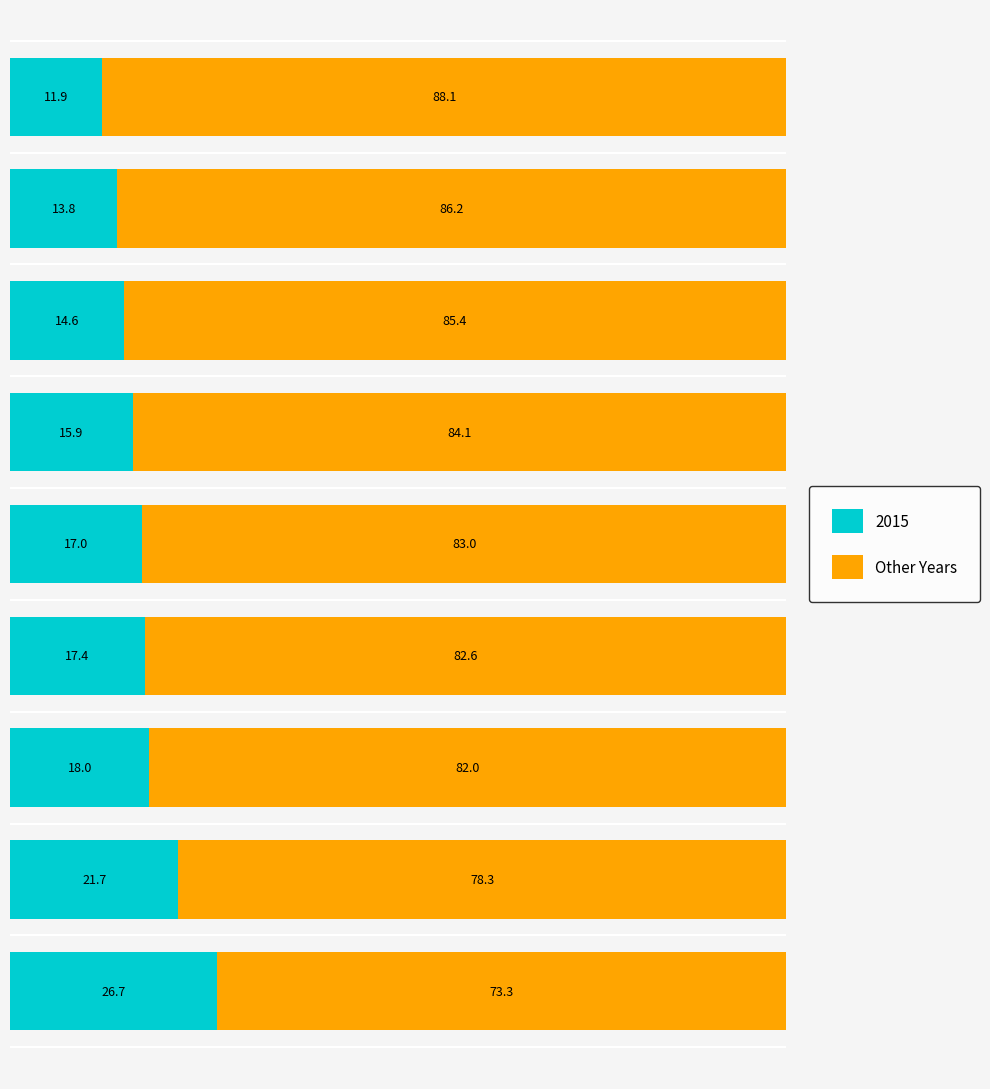

What is the difference between the maximum and minimum values in the 2015 series?

14.8